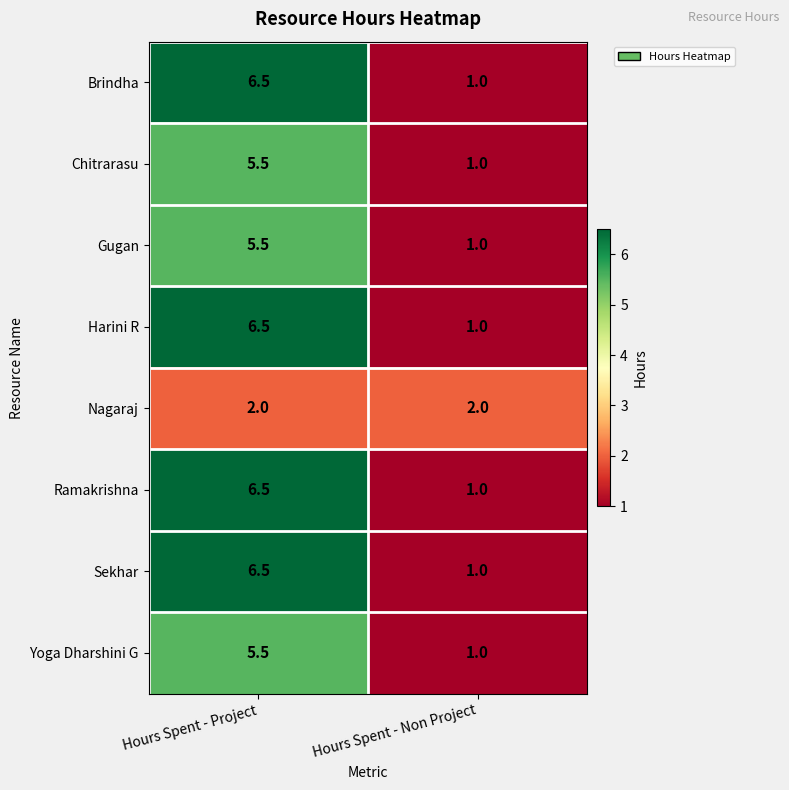

What is the minimum value shown in the chart?

1.0